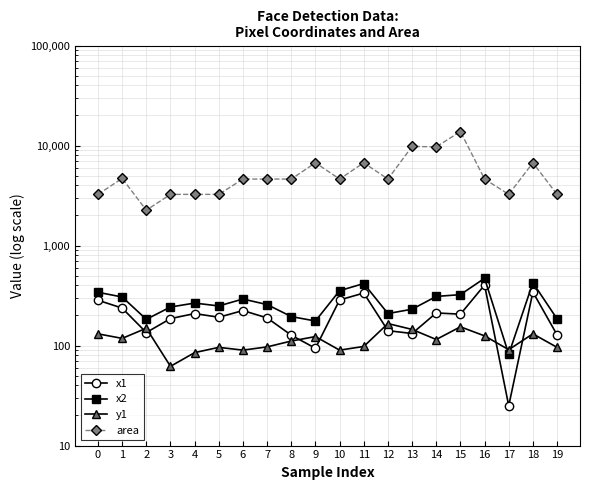

What is the value of the area point at the 12th from the left?

6724